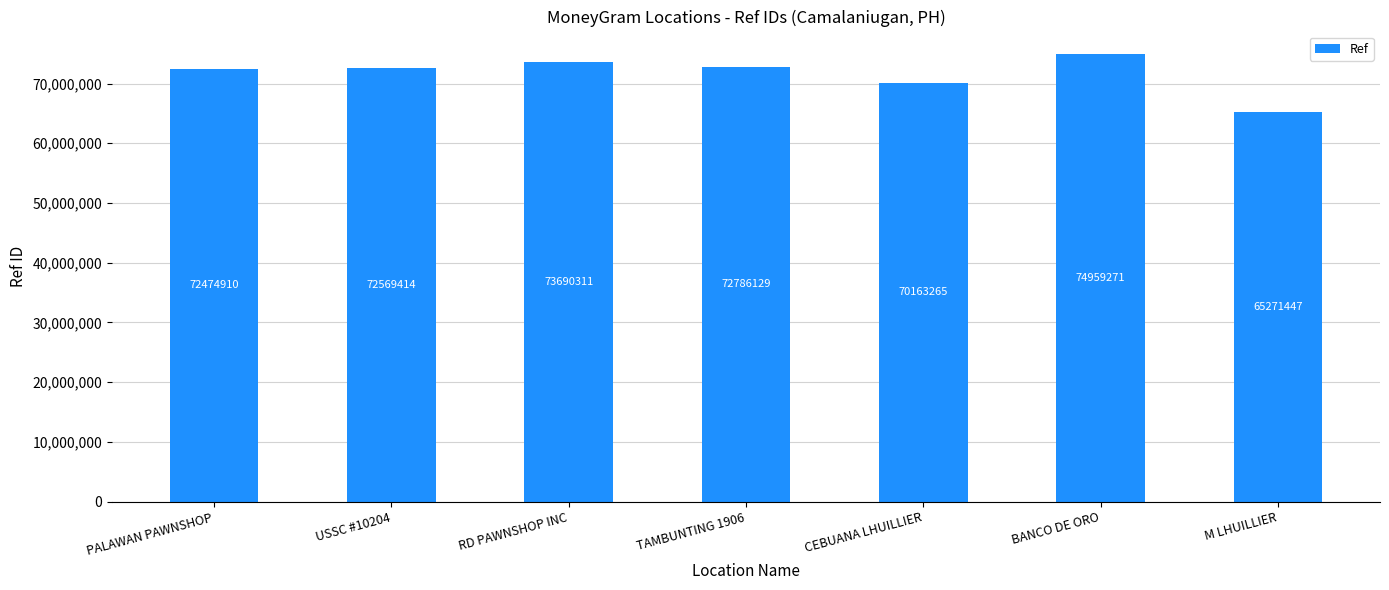

Where is the data nearest to the value 70115359?

CEBUANA LHUILLIER